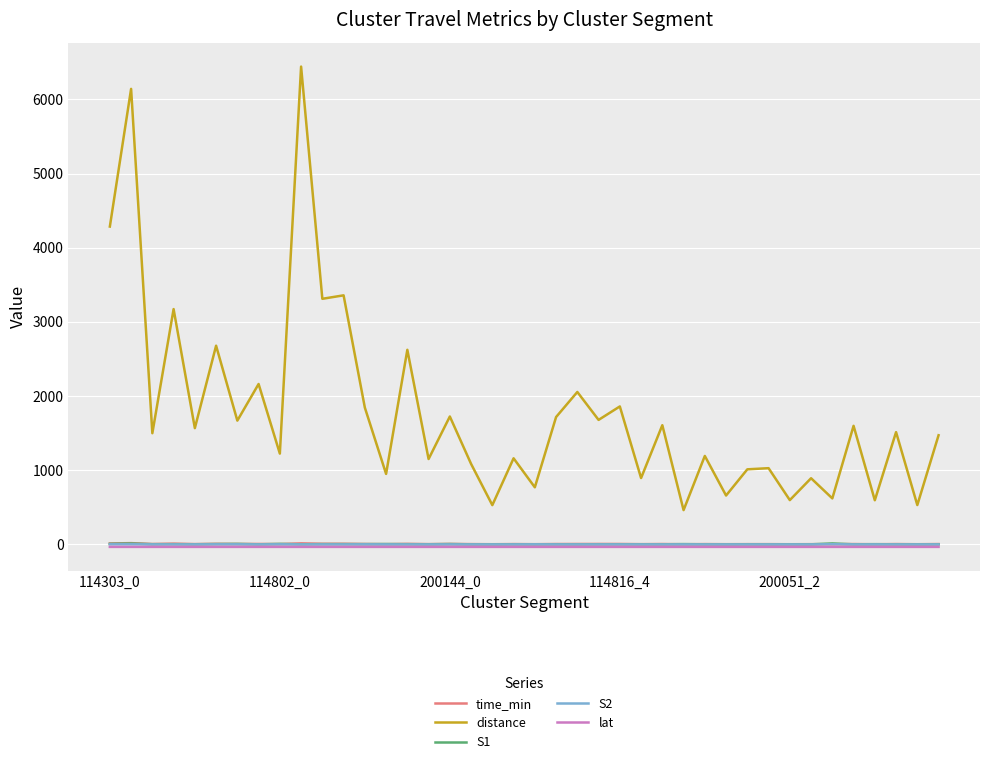

True or false: S2 and distance intersect in this chart.

False